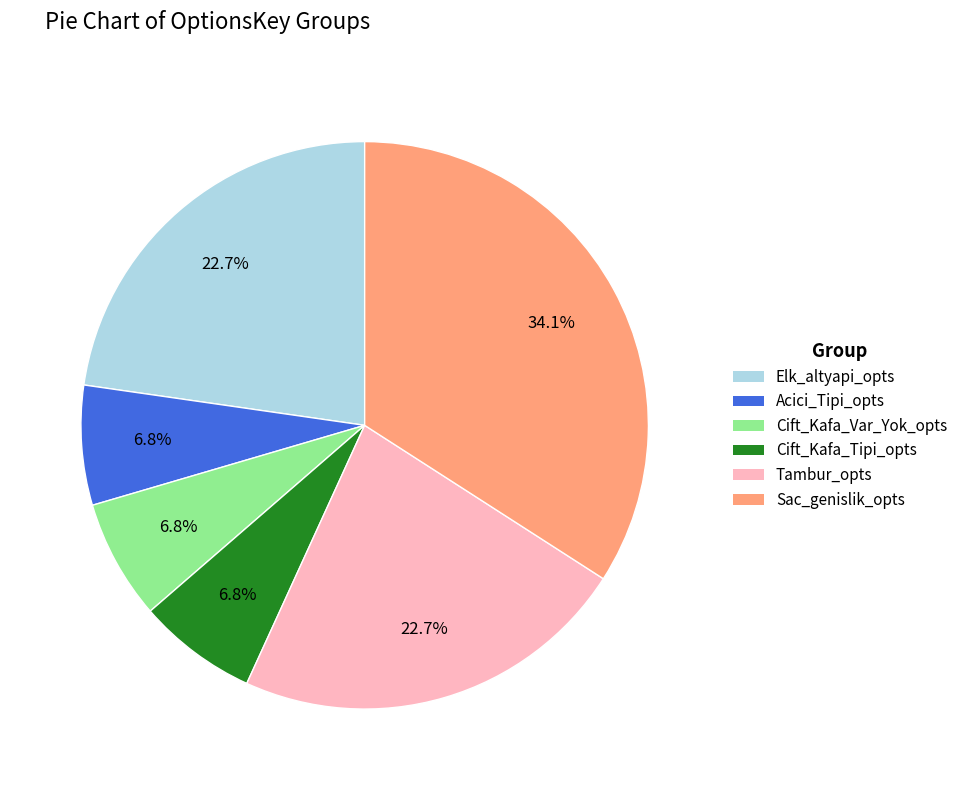

Approximately how many times larger is the value at Sac_genislik_opts compared to Acici_Tipi_opts?

5.0